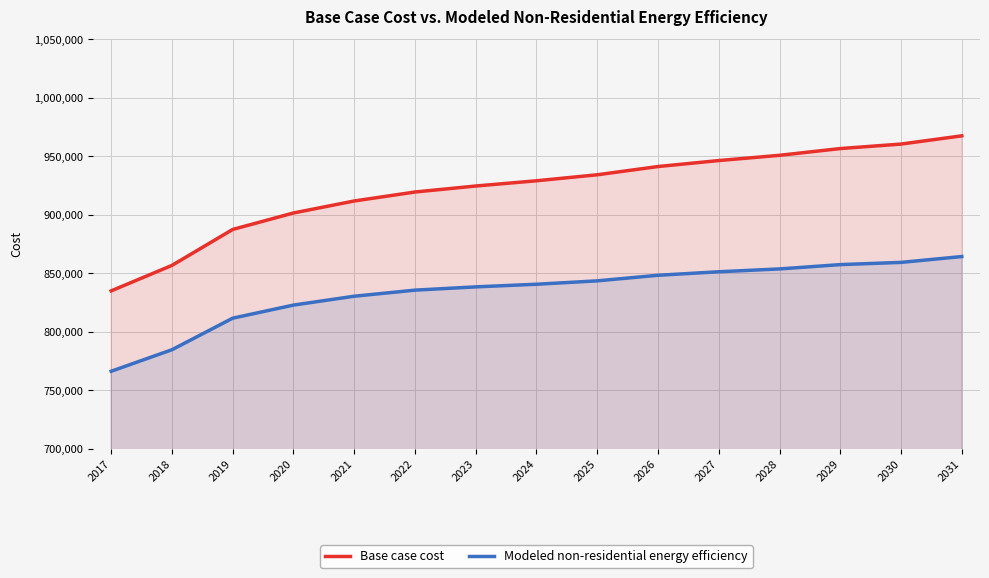

What is the average value of the Modeled non-residential energy efficiency series?

833806.4